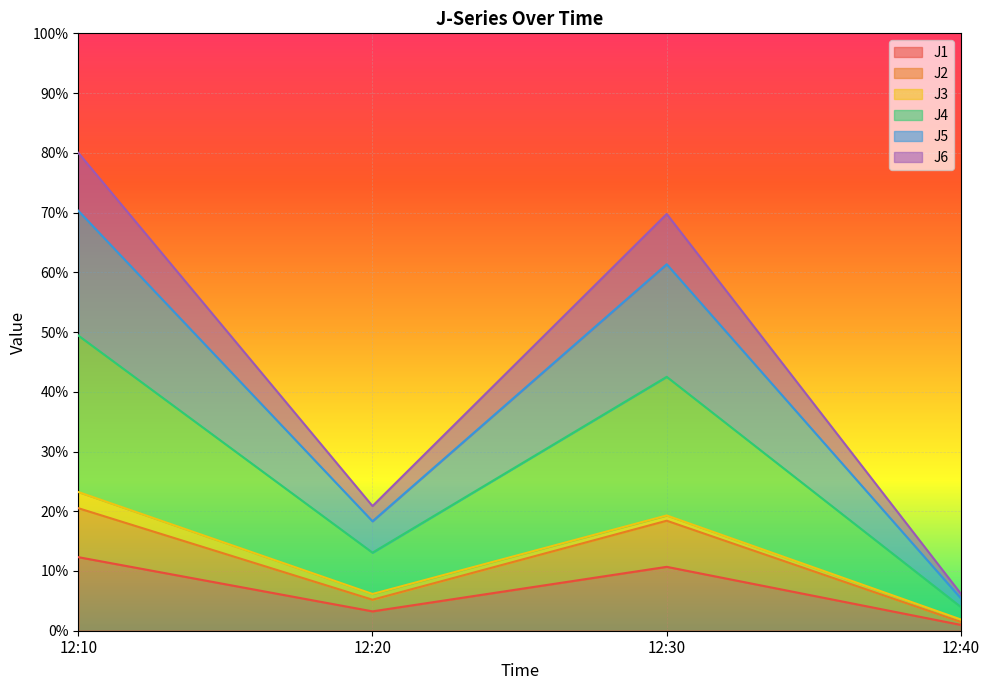

How many interior local peaks does the J2 series have?

1